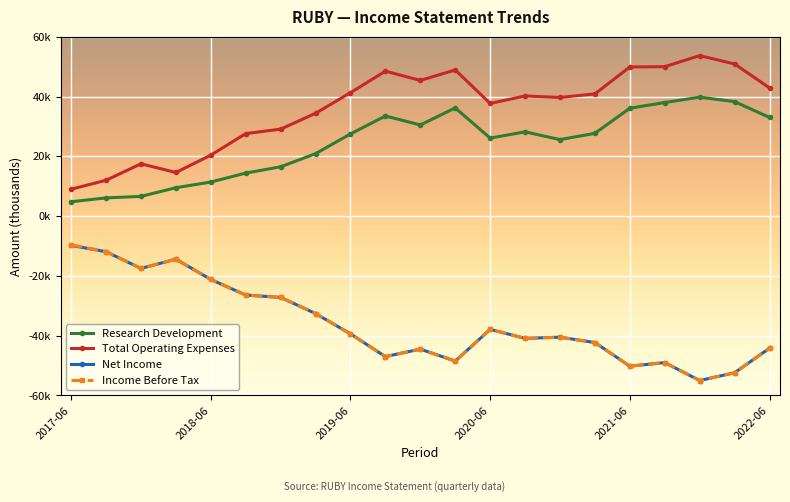

What is the difference between the second highest and second lowest values in the Research Development series?

32200